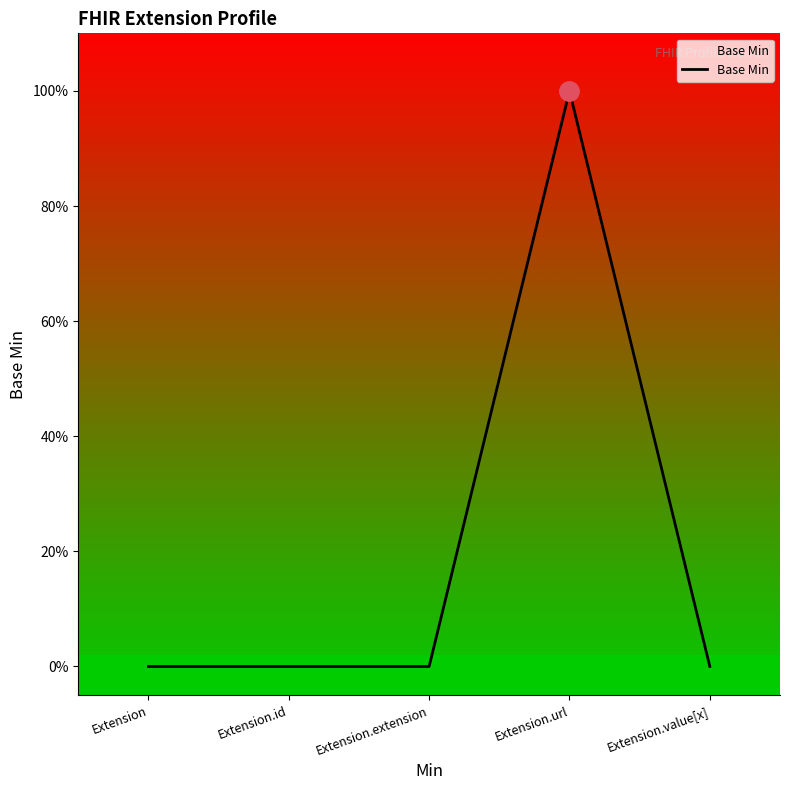

Reading left to right, extract all data points from this chart.

Extension=0	Extension.id=0	Extension.extension=0	Extension.url=1	Extension.value[x]=0